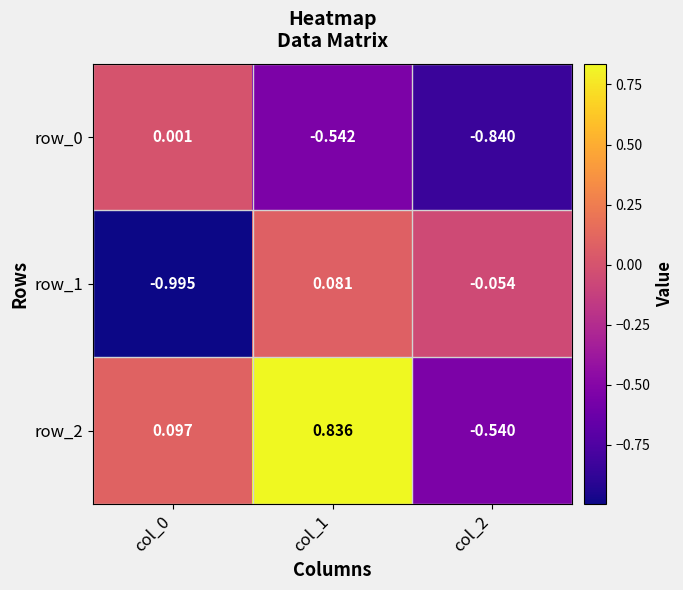

Is the value of row_0 at col_0 greater than the value of row_1 at col_2?

Yes